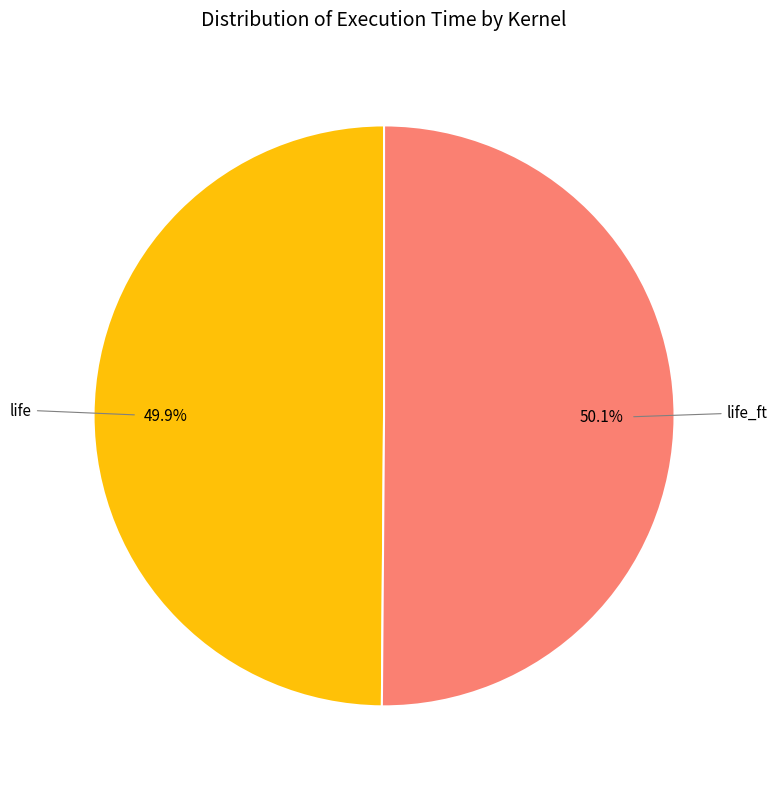

Does any single category account for the majority?

Yes